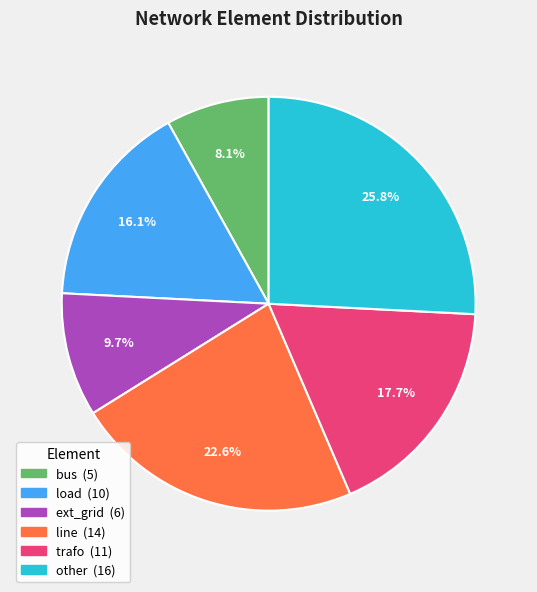

The ext_grid slice represents 25% of the pie. True or false?

False